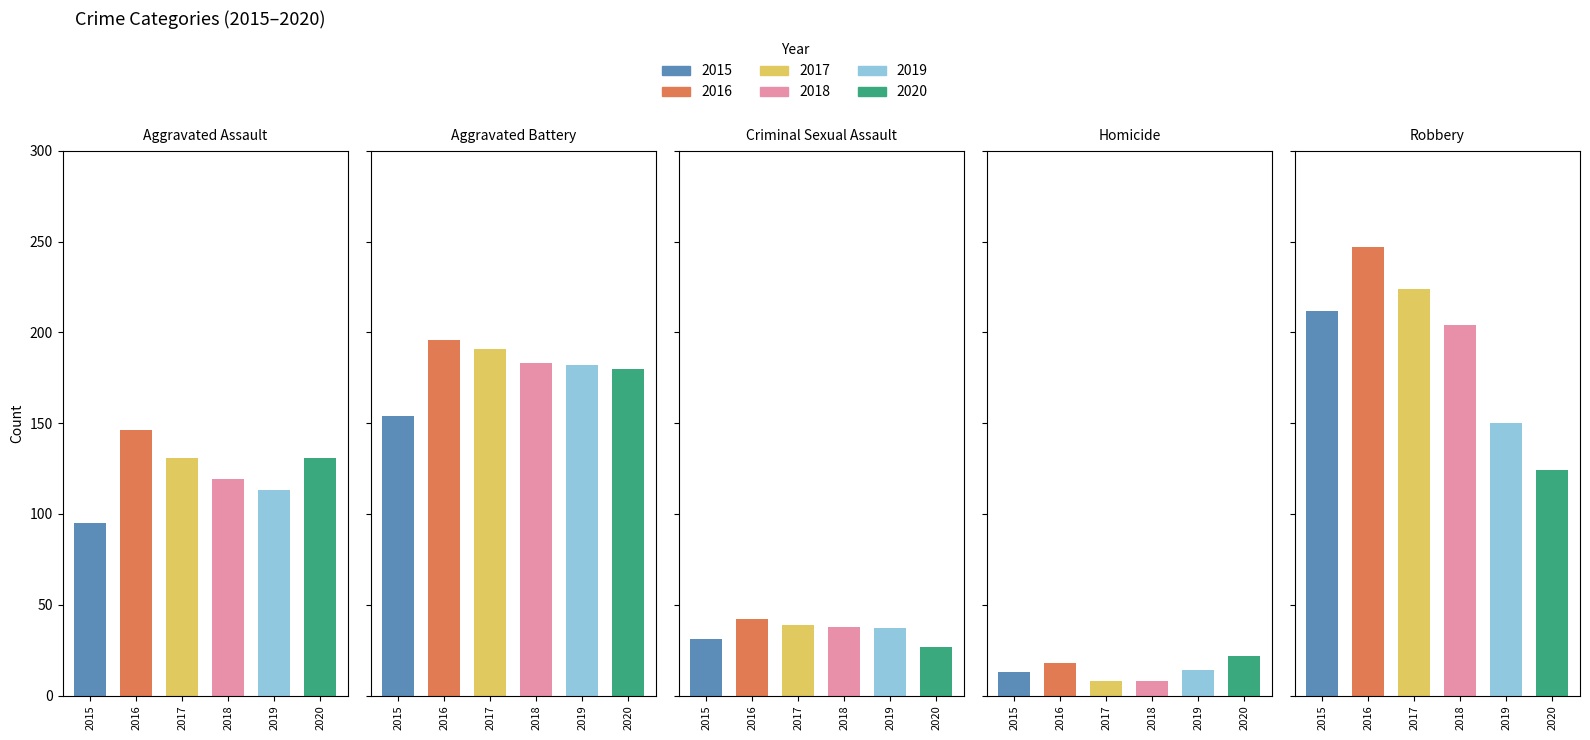

Reading left to right, transcribe all the data shown in this chart.

2015: Aggravated Assault=95	Aggravated Battery=154	Criminal Sexual Assault=31	Homicide=13	Robbery=212
2016: Aggravated Assault=146	Aggravated Battery=196	Criminal Sexual Assault=42	Homicide=18	Robbery=247
2017: Aggravated Assault=131	Aggravated Battery=191	Criminal Sexual Assault=39	Homicide=8	Robbery=224
2018: Aggravated Assault=119	Aggravated Battery=183	Criminal Sexual Assault=38	Homicide=8	Robbery=204
2019: Aggravated Assault=113	Aggravated Battery=182	Criminal Sexual Assault=37	Homicide=14	Robbery=150
2020: Aggravated Assault=131	Aggravated Battery=180	Criminal Sexual Assault=27	Homicide=22	Robbery=124